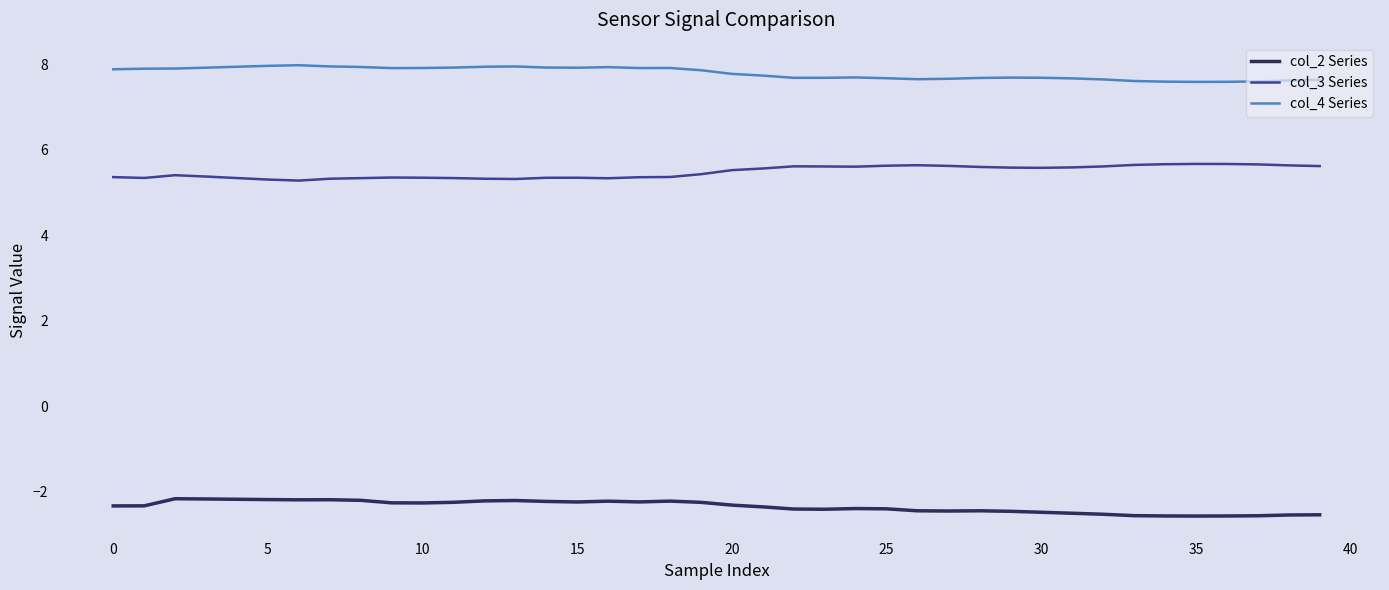

What is the minimum value shown in the chart?

-2.6